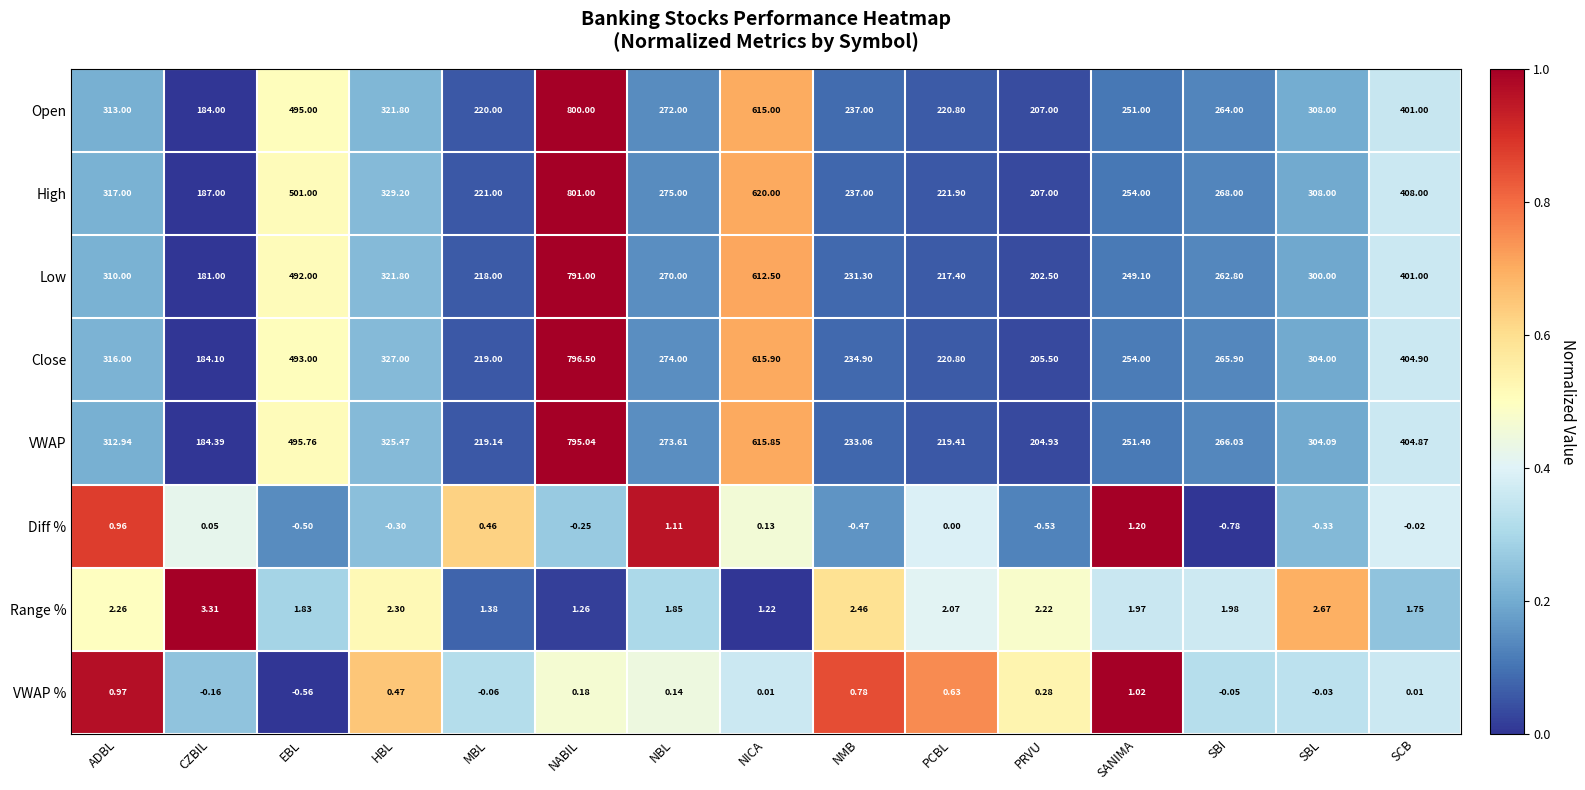

At which label does Low reach its minimum?

CZBIL